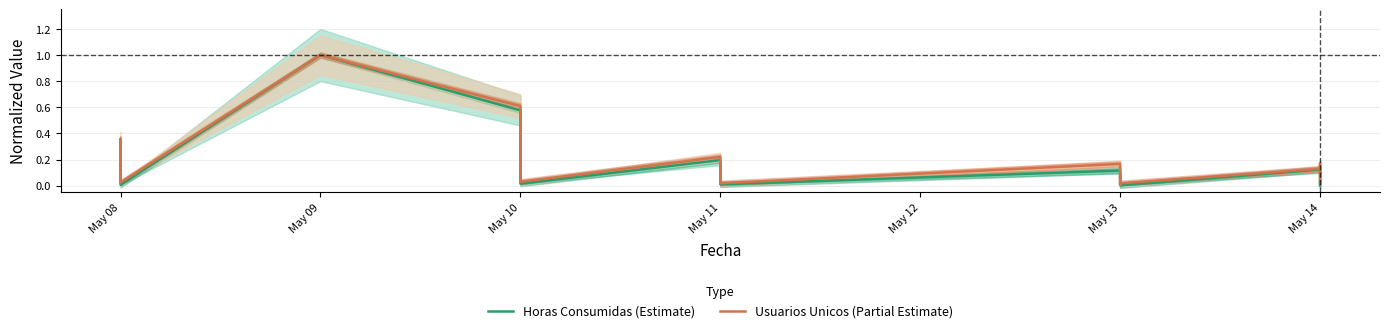

The value of Usuarios Unicos (Partial Estimate) at May 08 is 0.0. True or false?

False